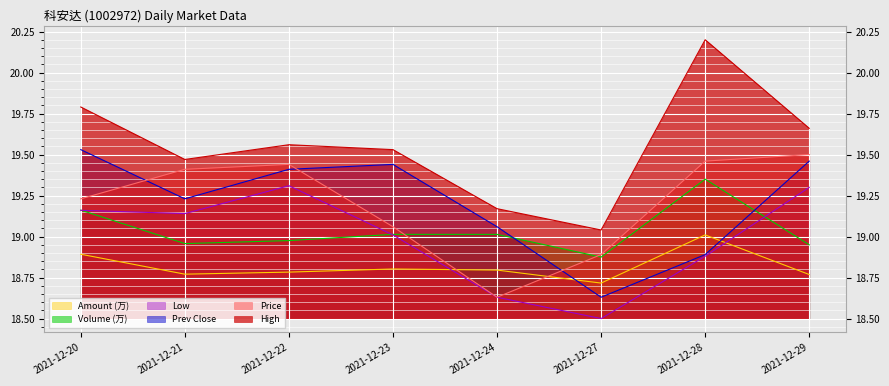

The value of Prev Close at 2021-12-28 is 29.9. True or false?

False